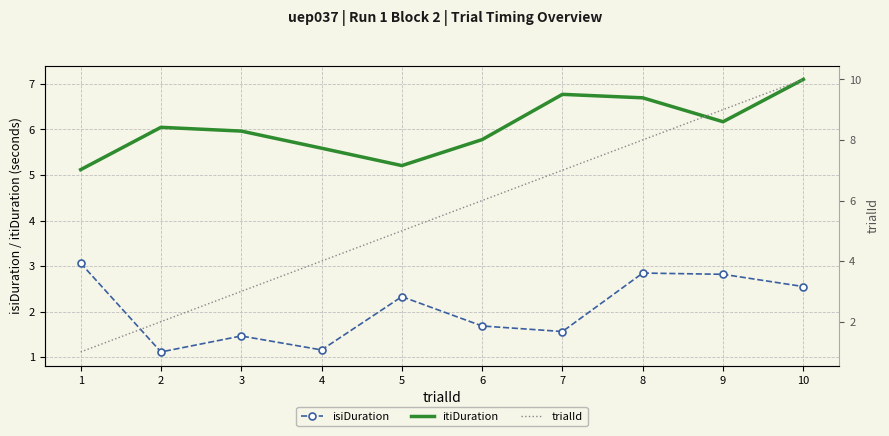

How many times do itiDuration and trialId cross each other?

1